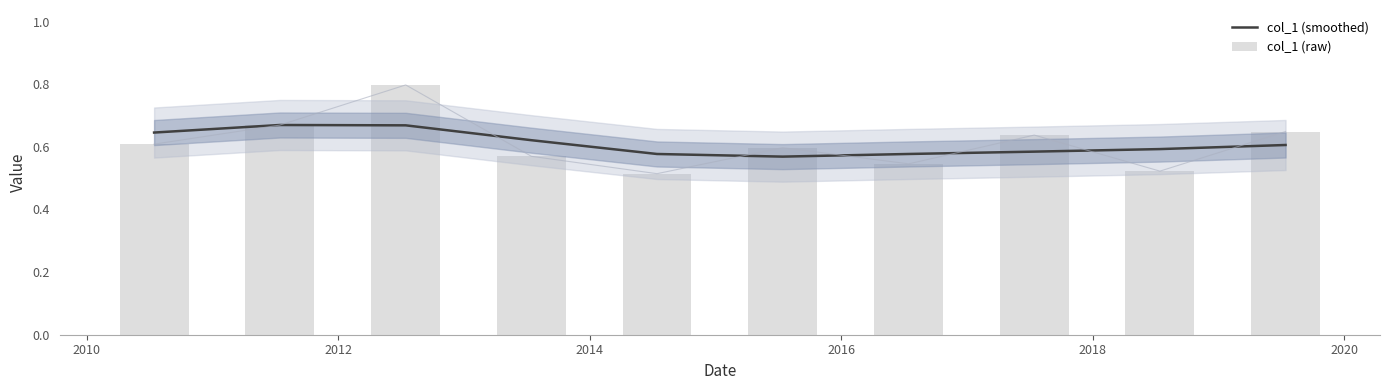

Which series has the largest total across all categories?

col_1 (smoothed)